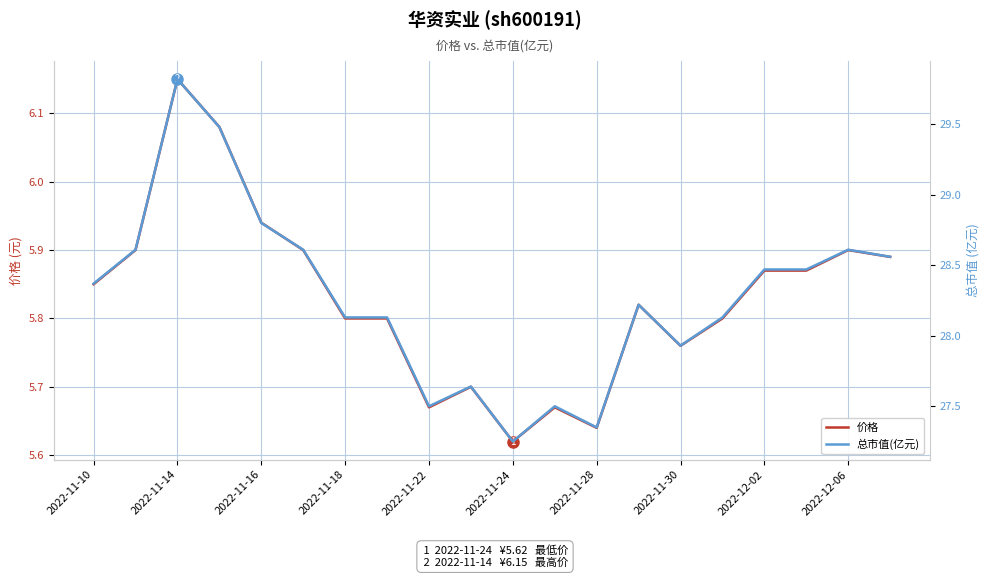

At which label is 价格 closest to 5?

2022-11-24